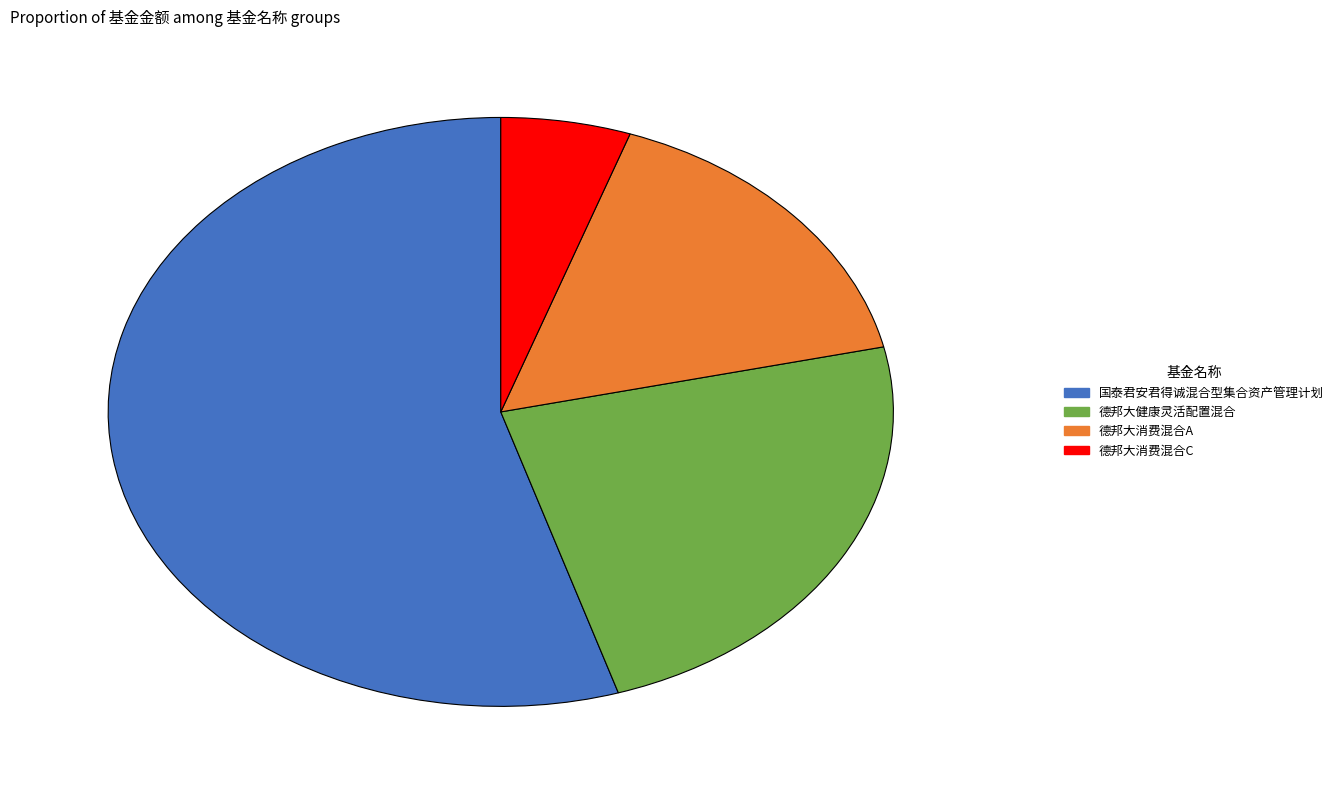

Which slice is the smallest?

德邦大消费混合C